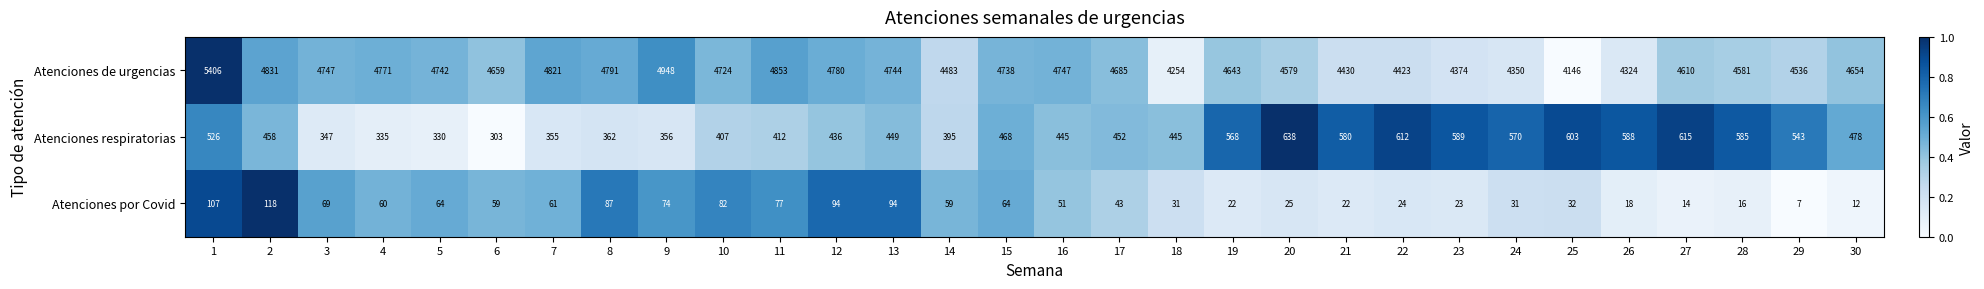

Which series changed the most between 1 and 8?

Atenciones de urgencias